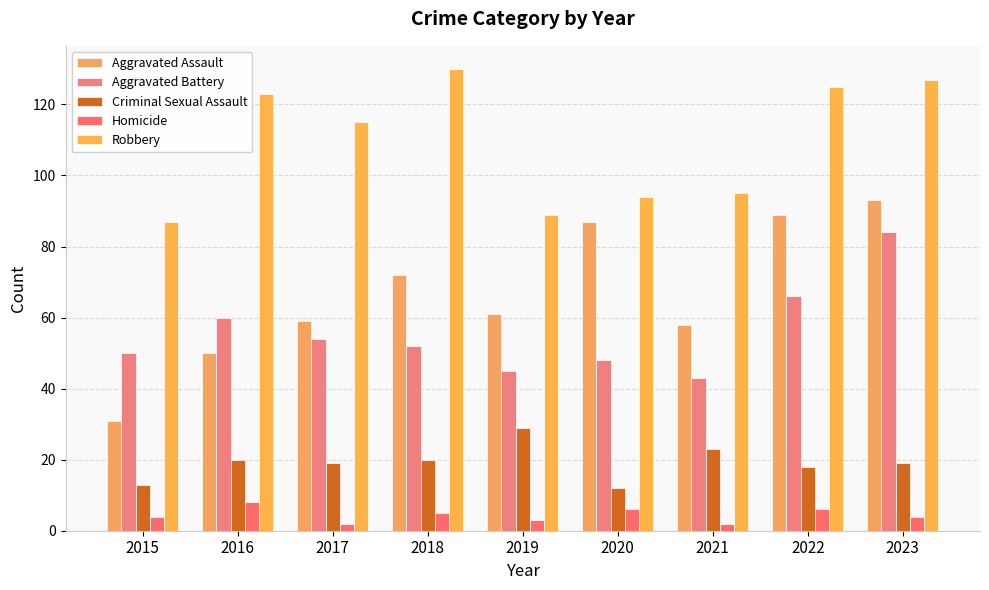

How many groups of bars are there?

9